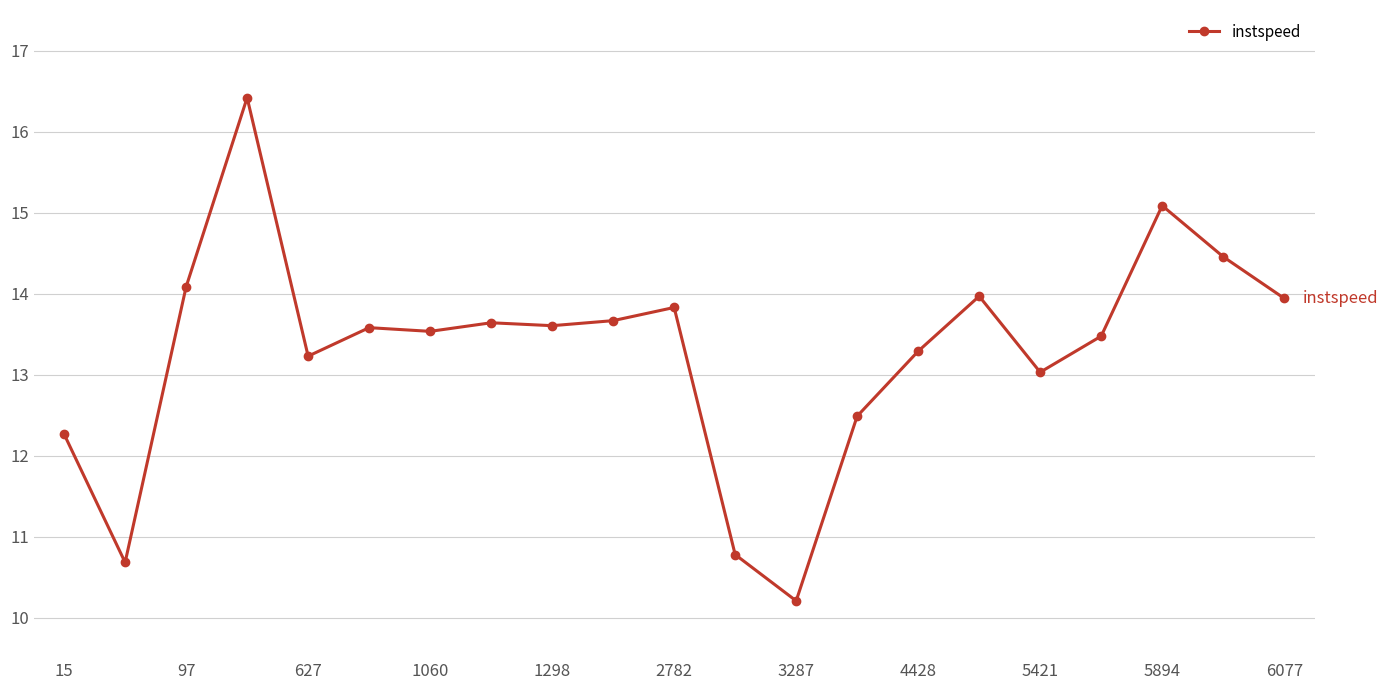

What is the sum of all values?

279.2